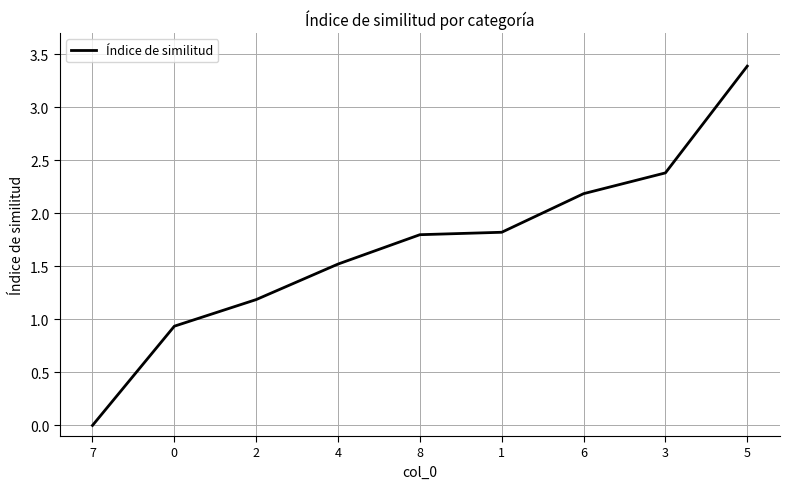

What is the approximate value at 8?

1.8